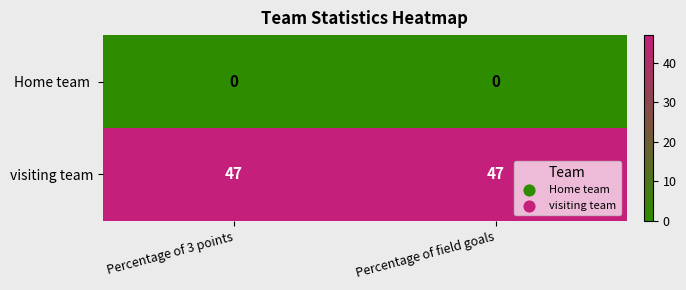

At how many categories does at least one series exceed 14?

2